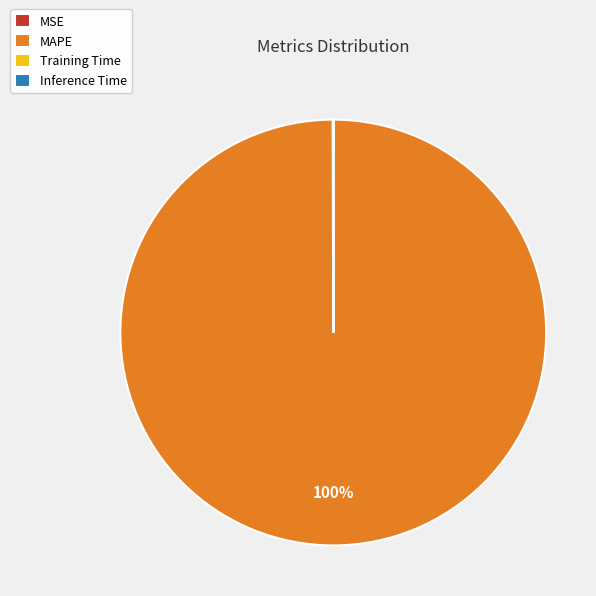

Does any single category account for the majority?

Yes